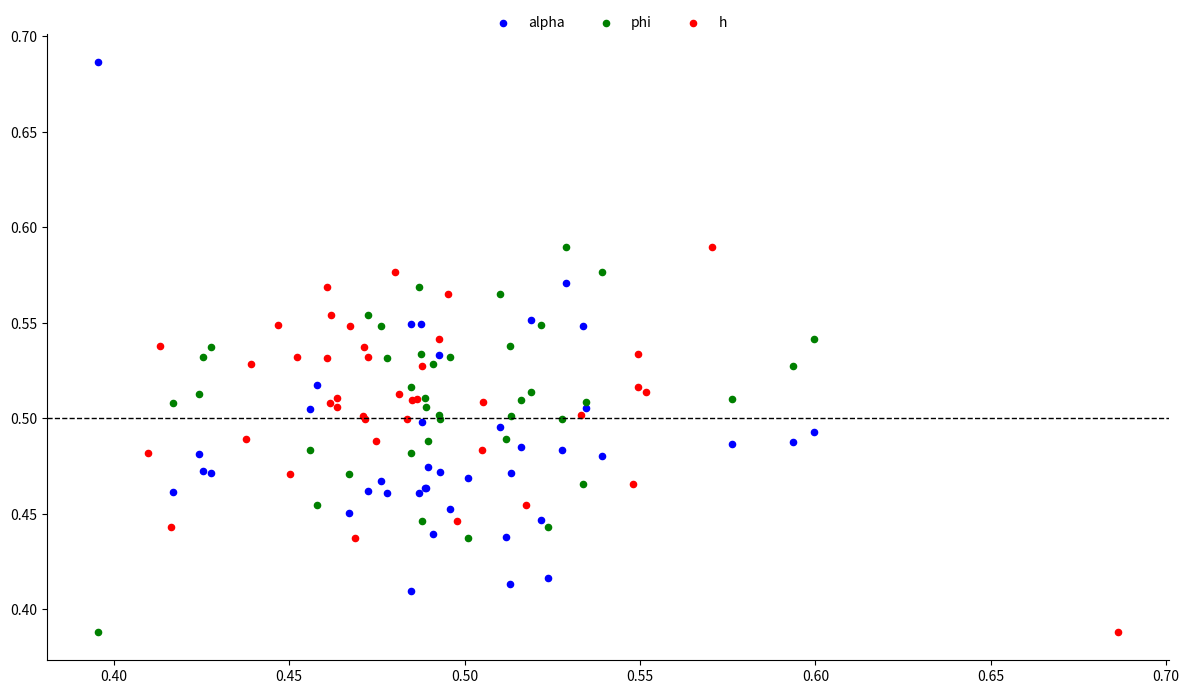

Which series reaches the maximum Y coordinate?

alpha